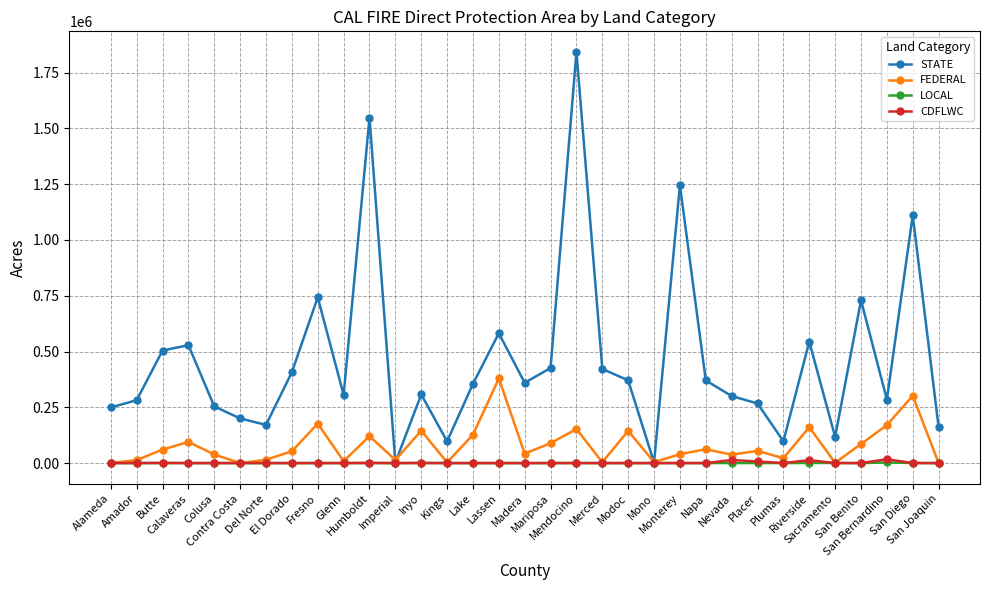

Which series has the largest total across all categories?

STATE